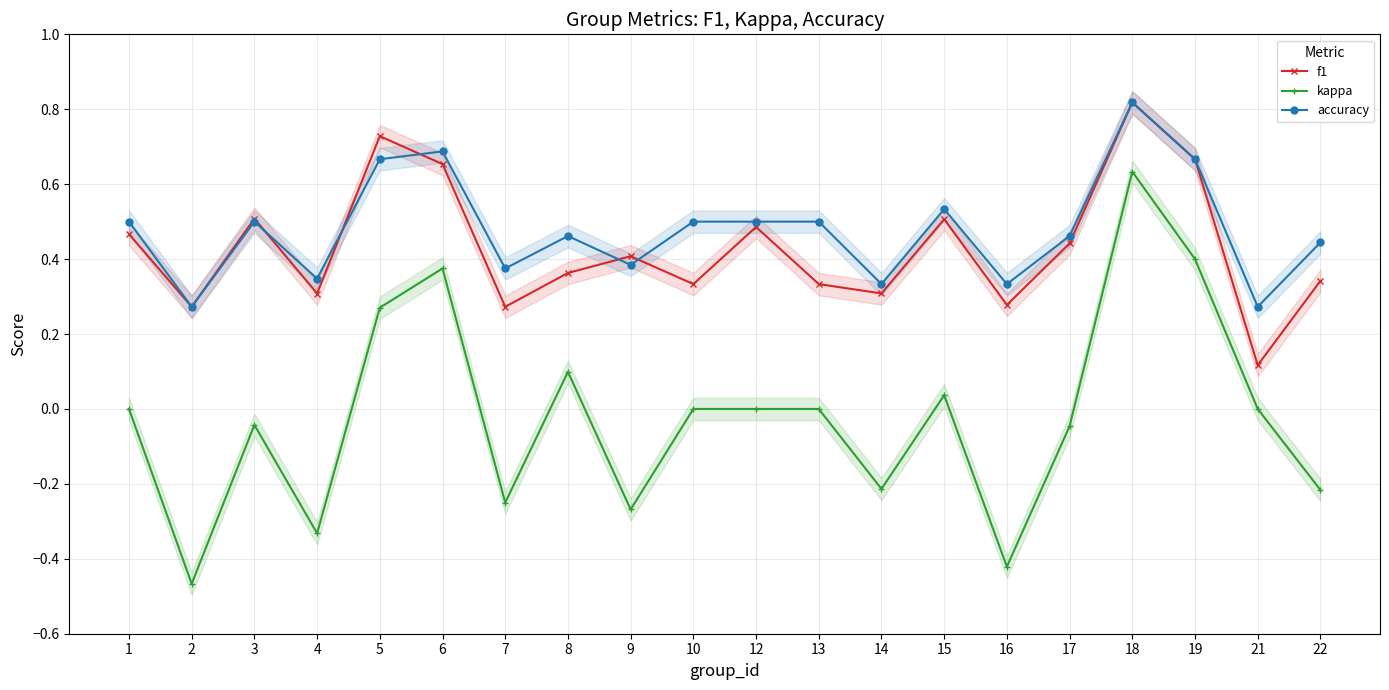

How many categories are shown in the chart?

20